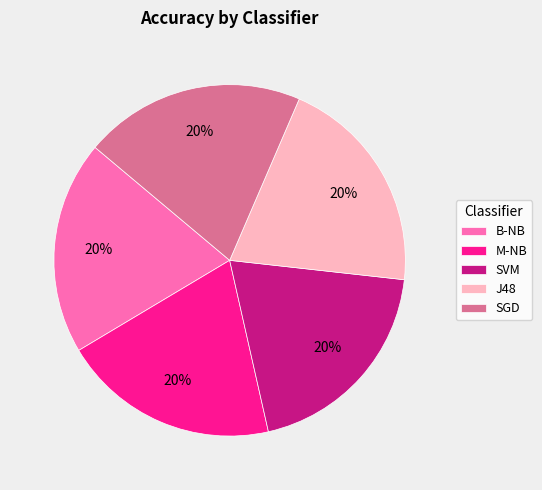

To the nearest percent, what is the average slice percentage?

20%